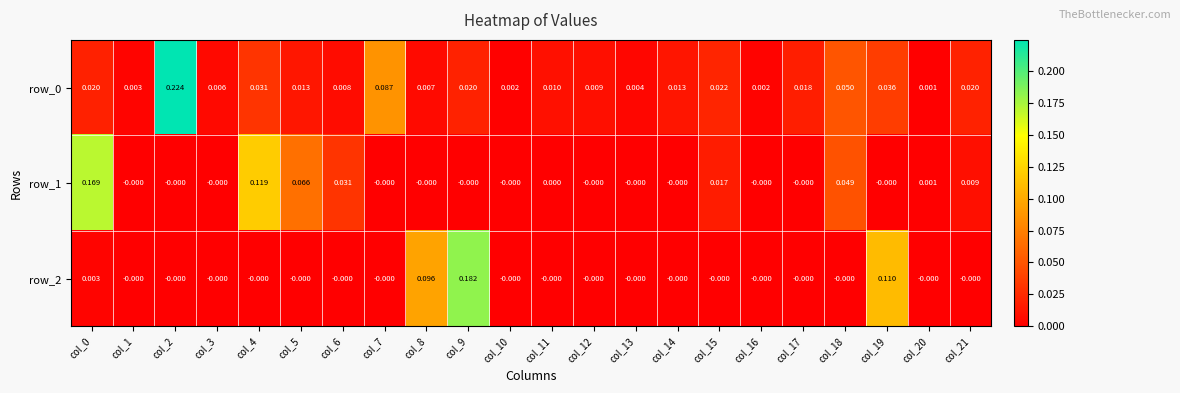

Is the value of row_2 at col_0 greater than the value of row_1 at col_8?

Yes